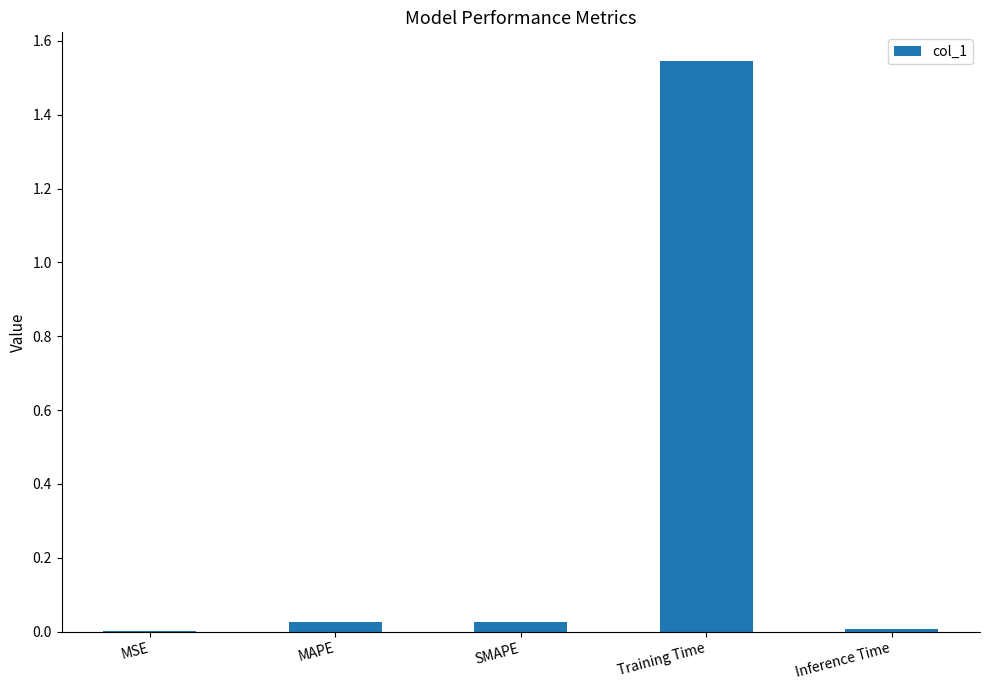

Which label corresponds to the largest value in the chart?

Training Time